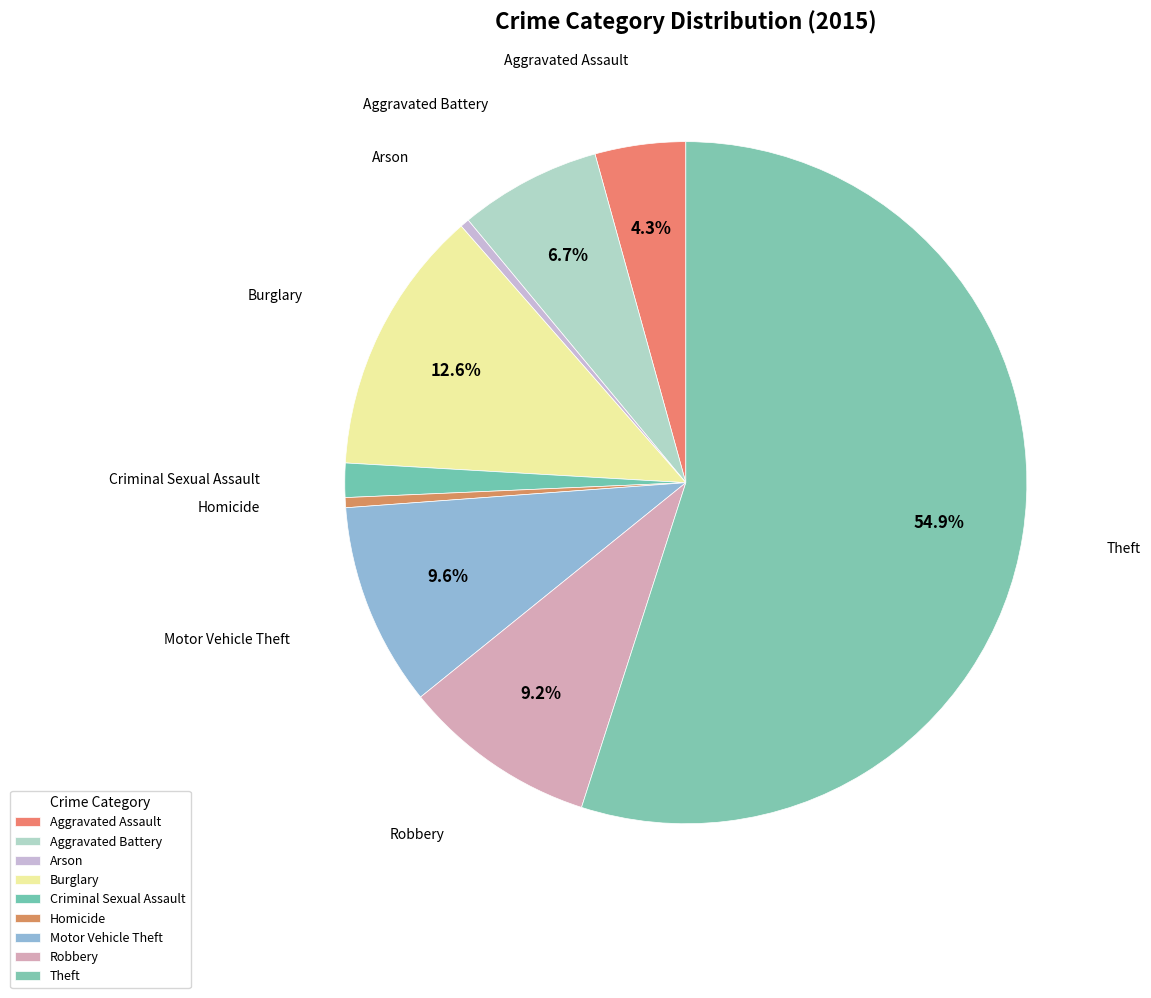

Rank the categories by value from highest to lowest.

Theft, Burglary, Motor Vehicle Theft, Robbery, Aggravated Battery, Aggravated Assault, Criminal Sexual Assault, Homicide, Arson